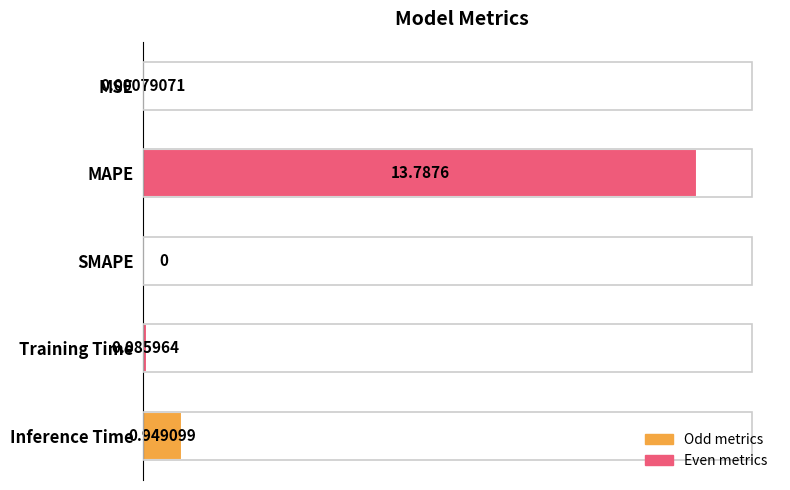

How many values exceed 0?

4